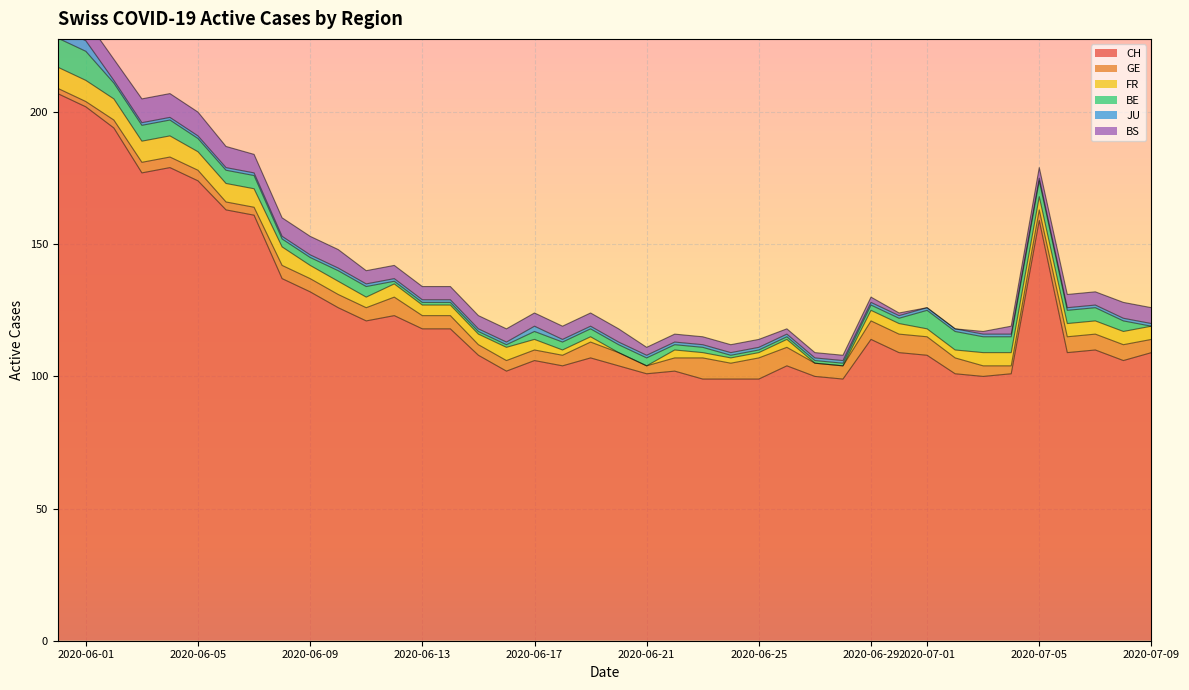

How many intersections are there between JU and BE?

1